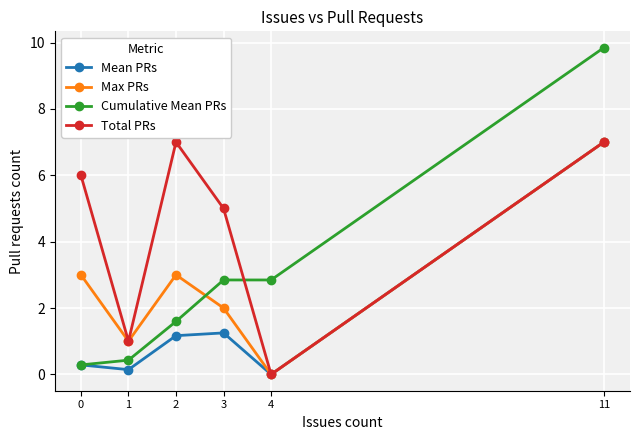

What is the value of the Max PRs point at the 4th from the left?

2.0